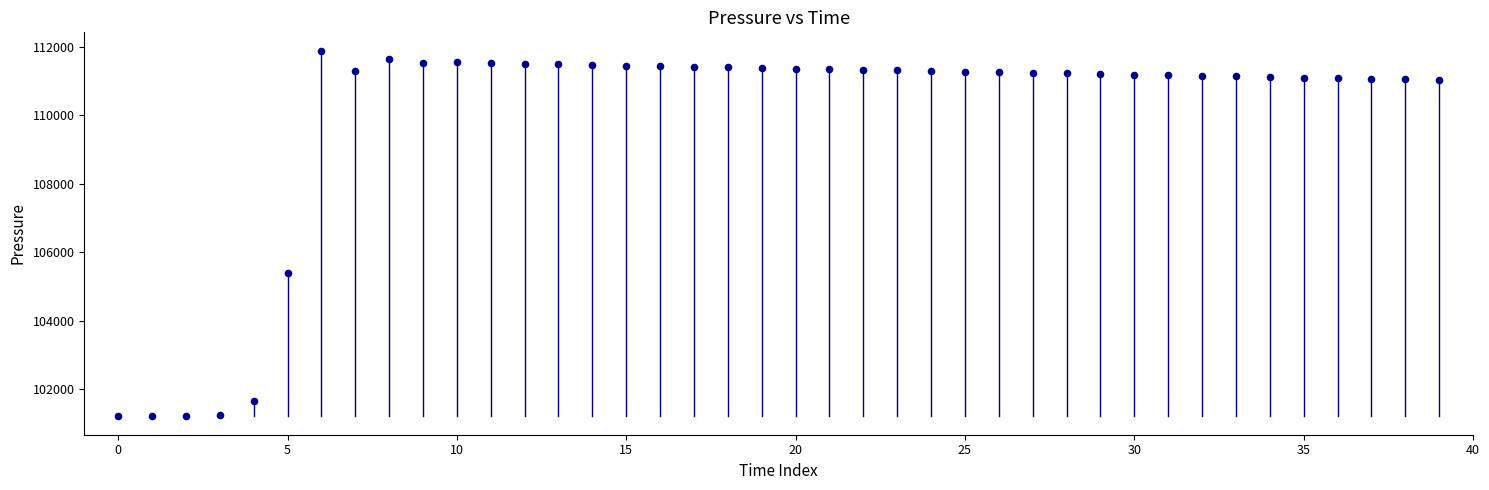

What Y value in the scatter plot is closest to 106547?

105389.8